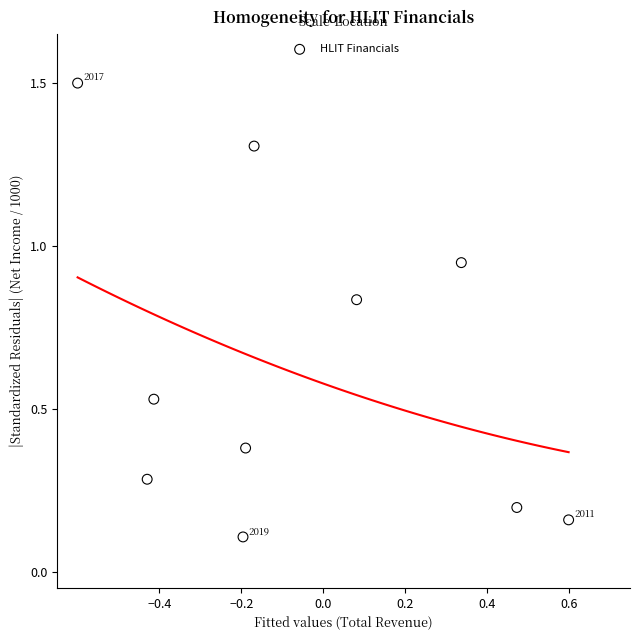

What is the average Y value?

0.6